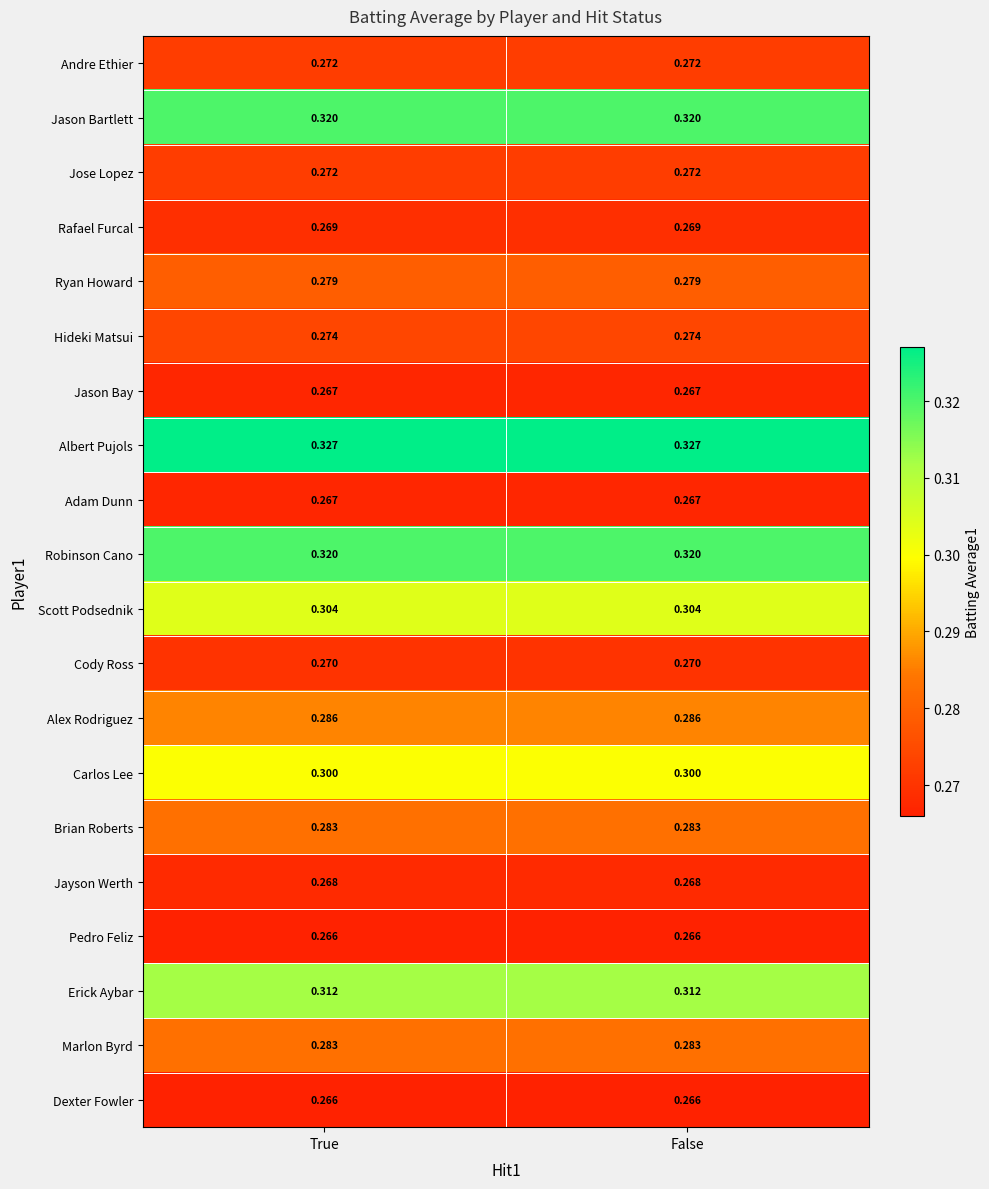

Which series has the largest total across all categories?

Albert Pujols